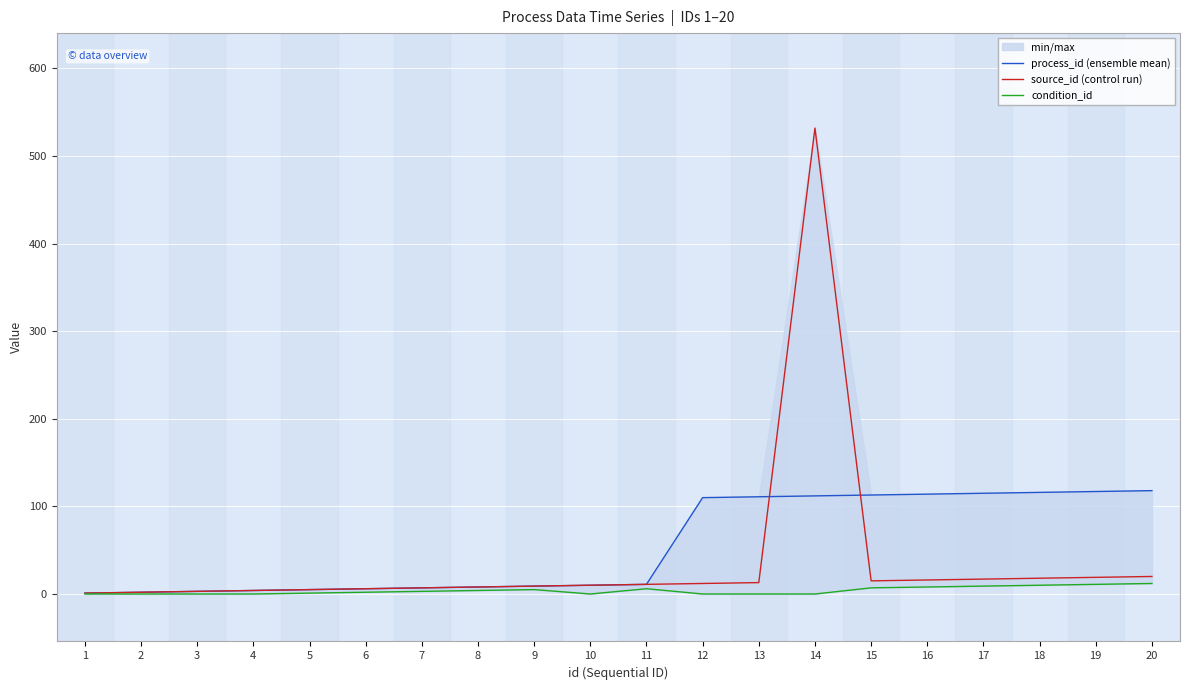

Which series changed the most between 5 and 10?

process_id (ensemble mean)